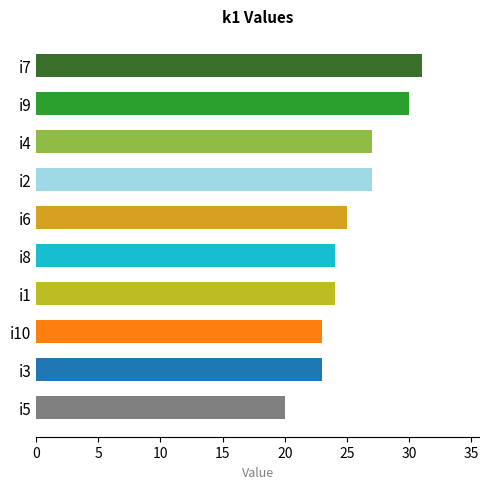

What is the change in value from i2 to i9?

+3